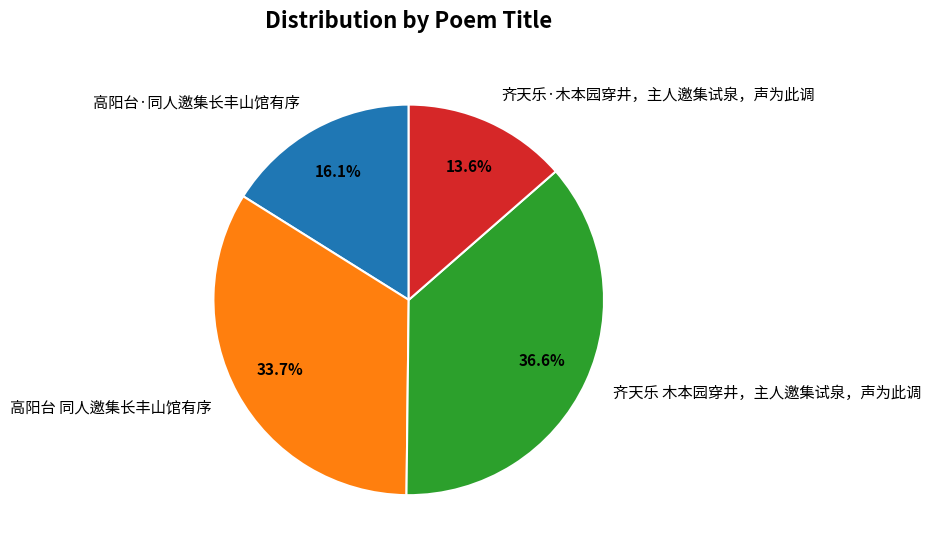

True or false: 齐天乐·木本园穿井，主人邀集试泉，声为此调 accounts for 6% of the total.

False